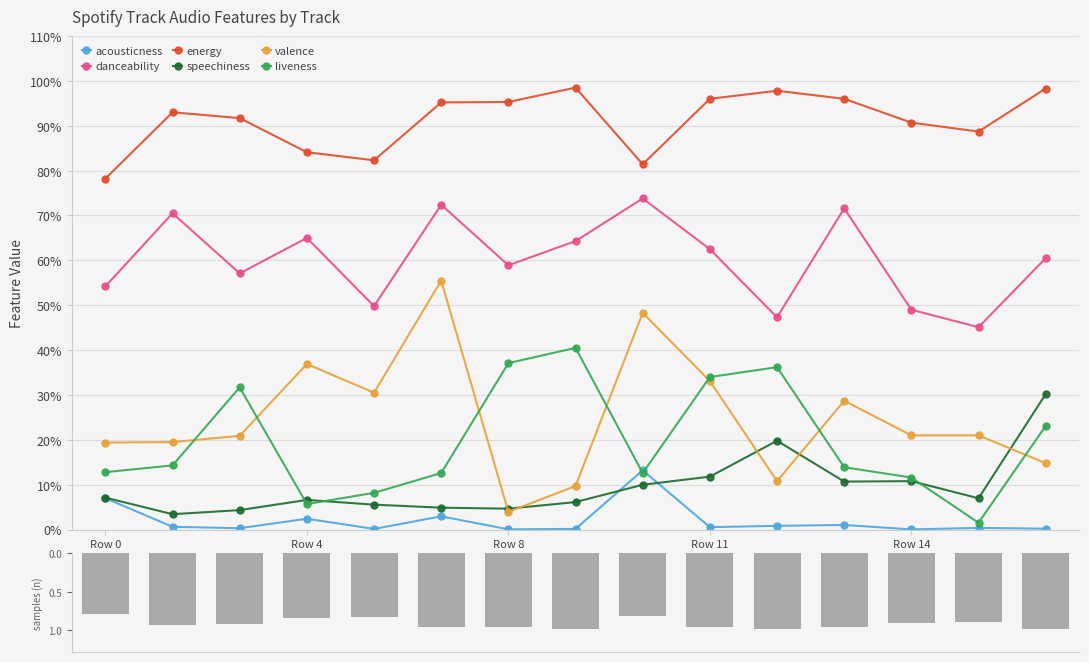

List the labels in order of speechiness value, smallest first.

Row 1, Row 2, Row 8, Row 6, Row 5, Row 9, Row 4, Row 15, Row 0, Row 10, Row 13, Row 14, Row 11, Row 12, Row 16